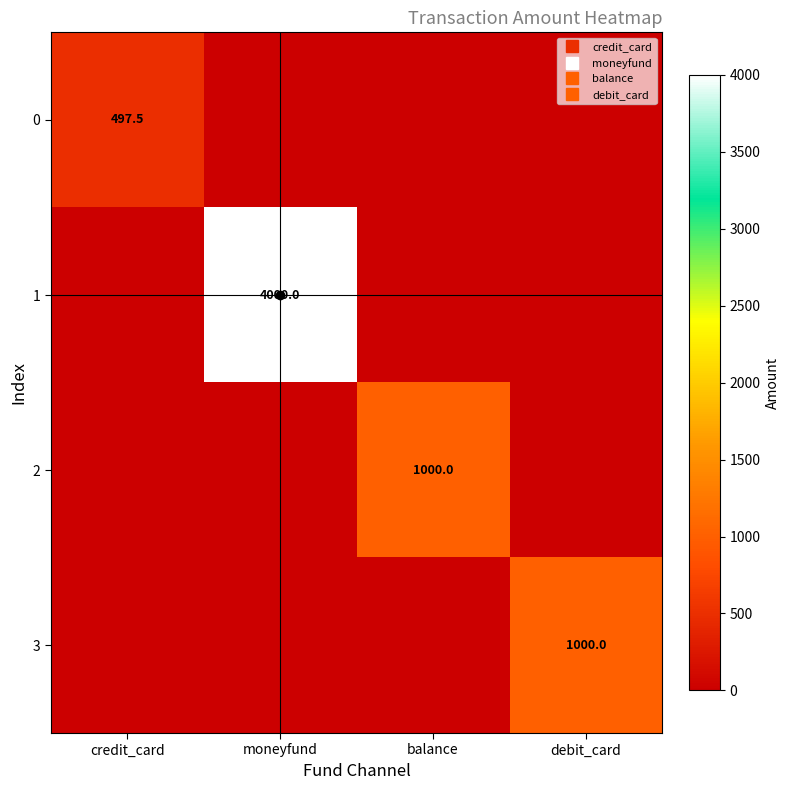

At which label does 0 reach its peak?

credit_card